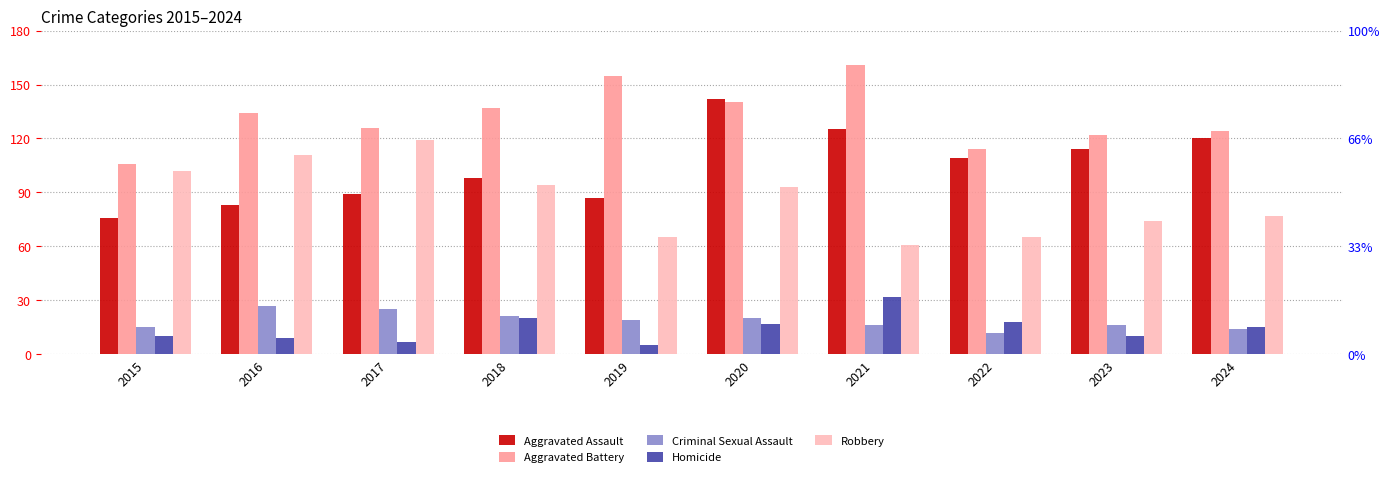

Rank the categories by Aggravated Assault value from highest to lowest.

2020, 2021, 2024, 2023, 2022, 2018, 2017, 2019, 2016, 2015